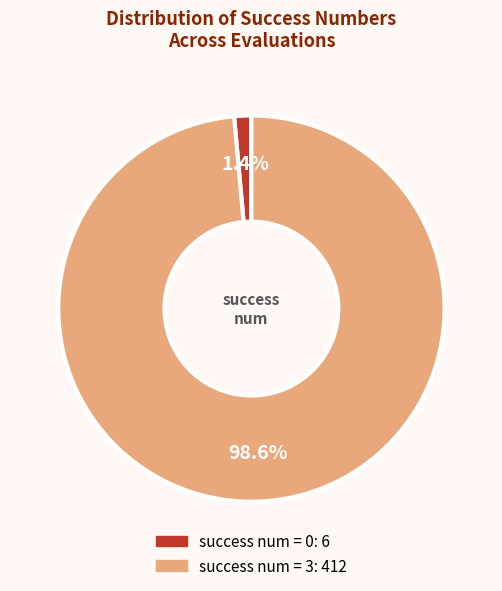

Is there any slice that represents more than half of the pie?

Yes